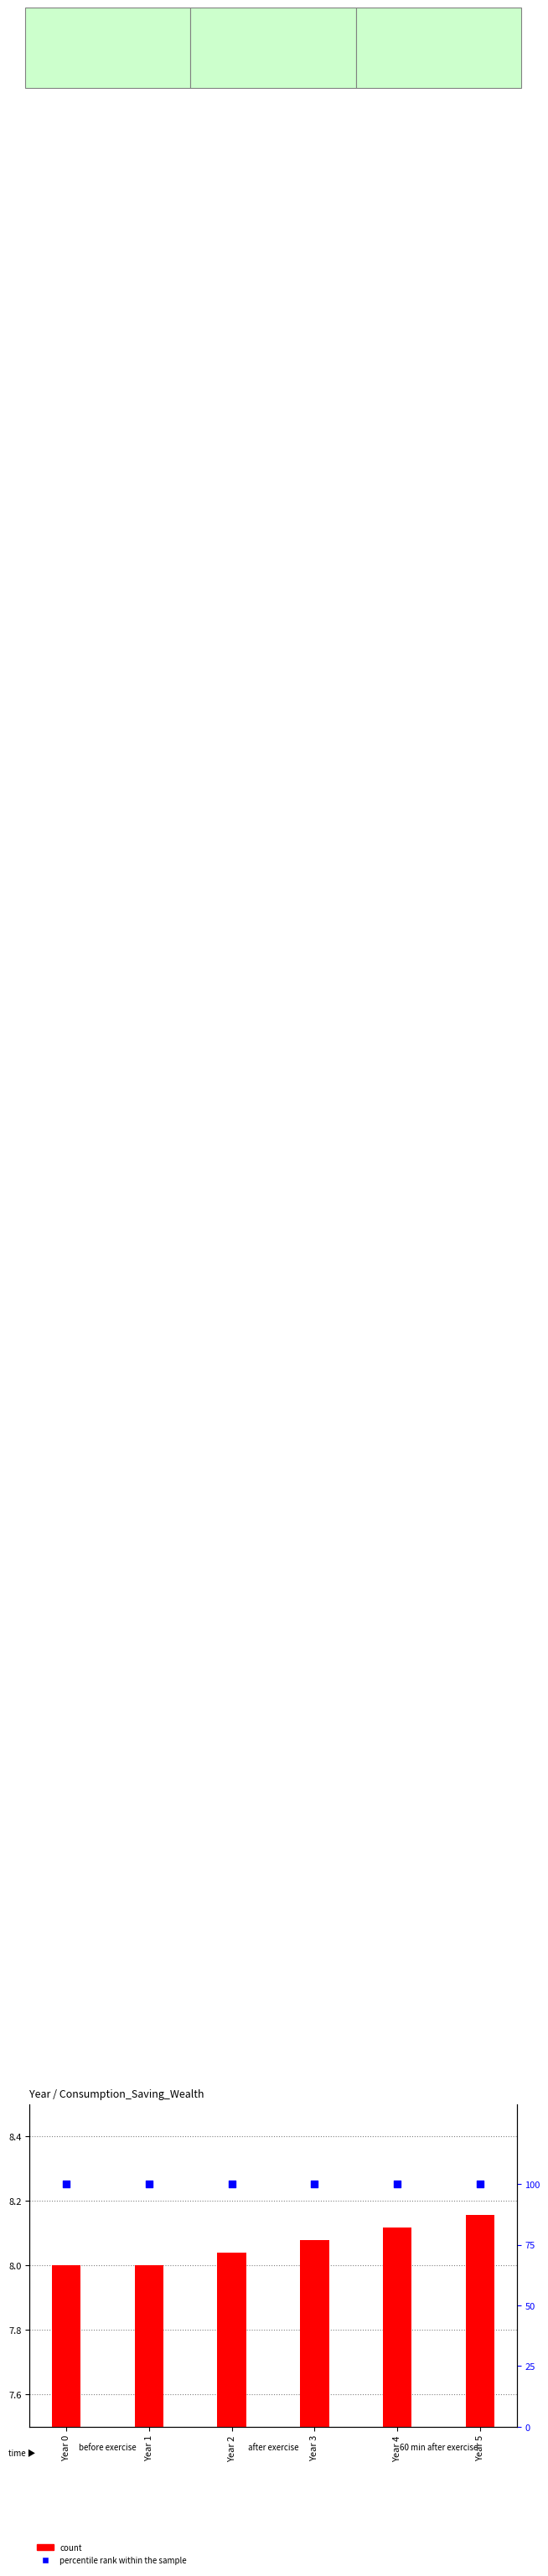

What are all the series names shown in the legend?

count, percentile rank within the sample